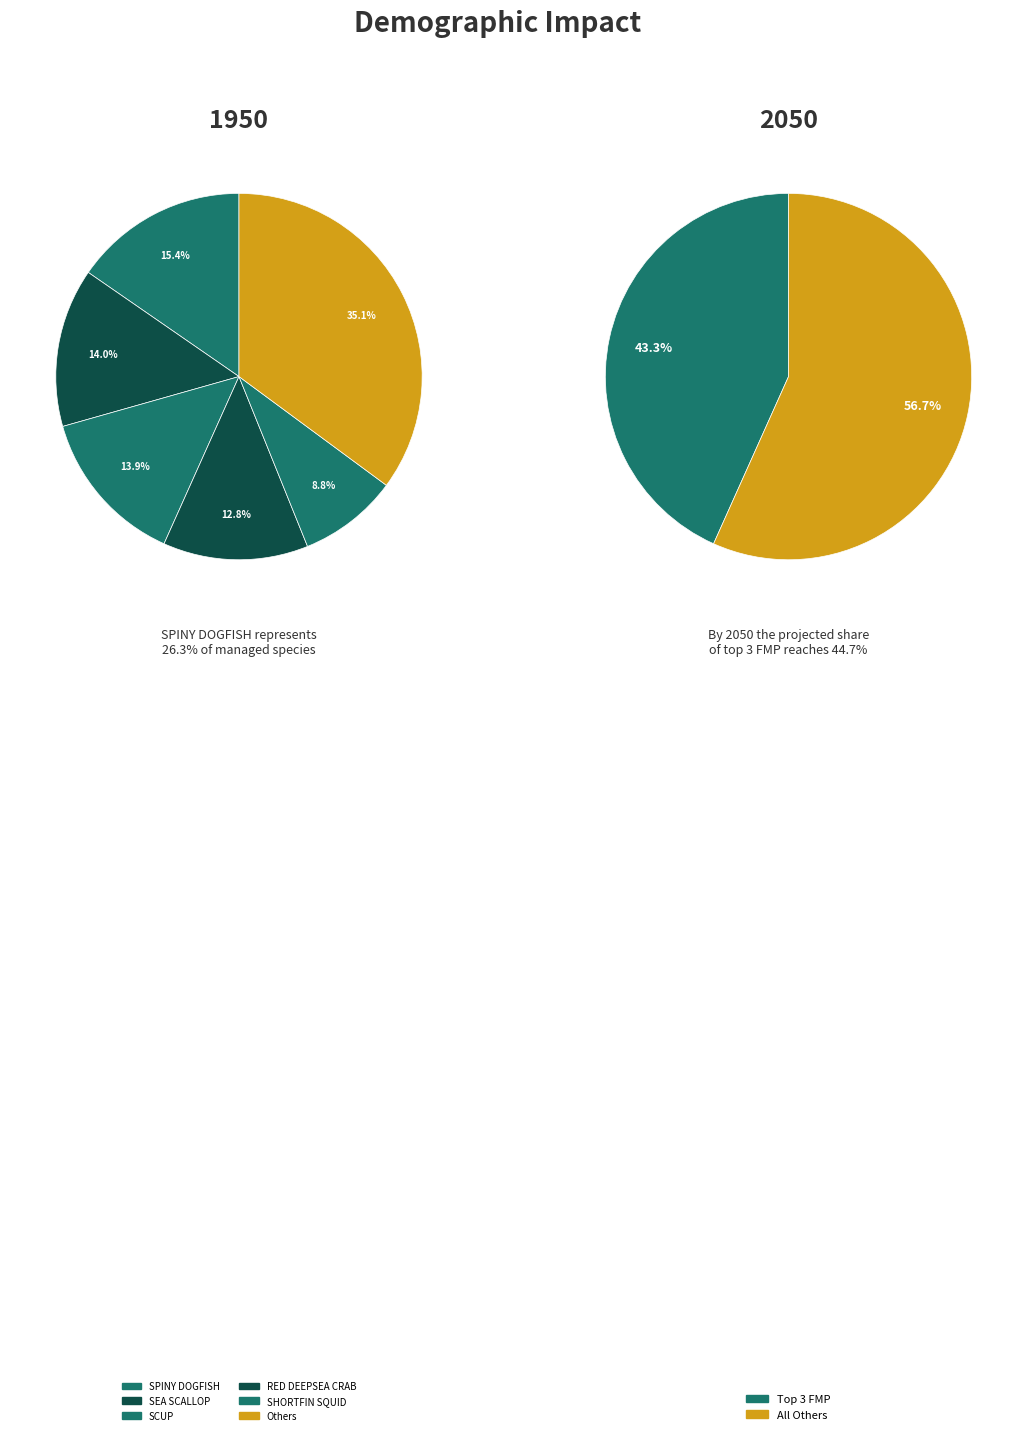

Is it true that RED DEEPSEA CRAB is 2% of the pie?

False